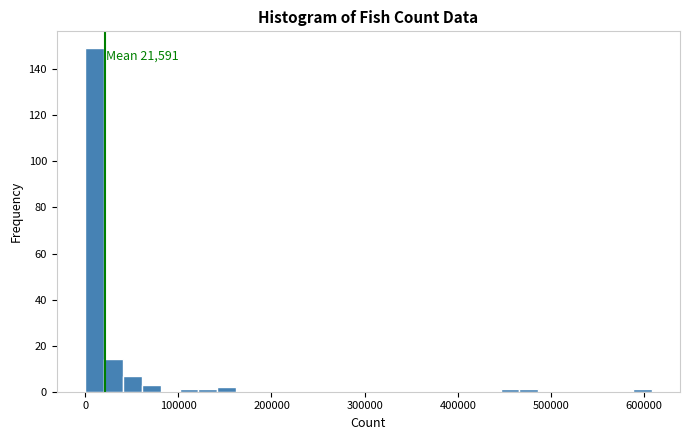

Around what value on the x-axis is the tallest bar? Give the approximate position of its centre, as read against the axis.

10000